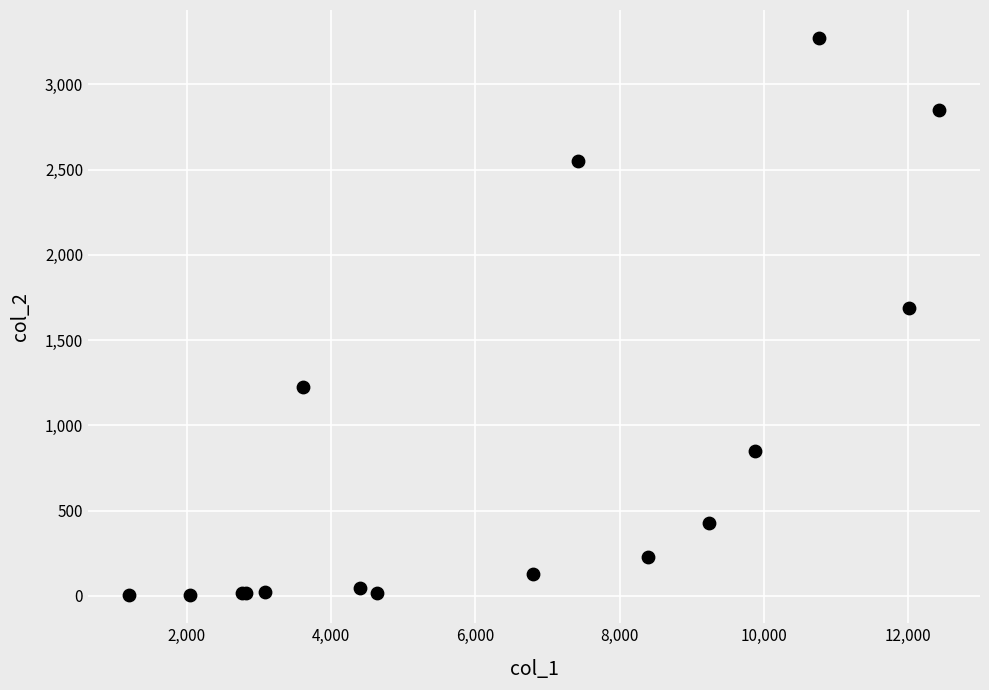

What Y value in the scatter plot is closest to 1638?

1690